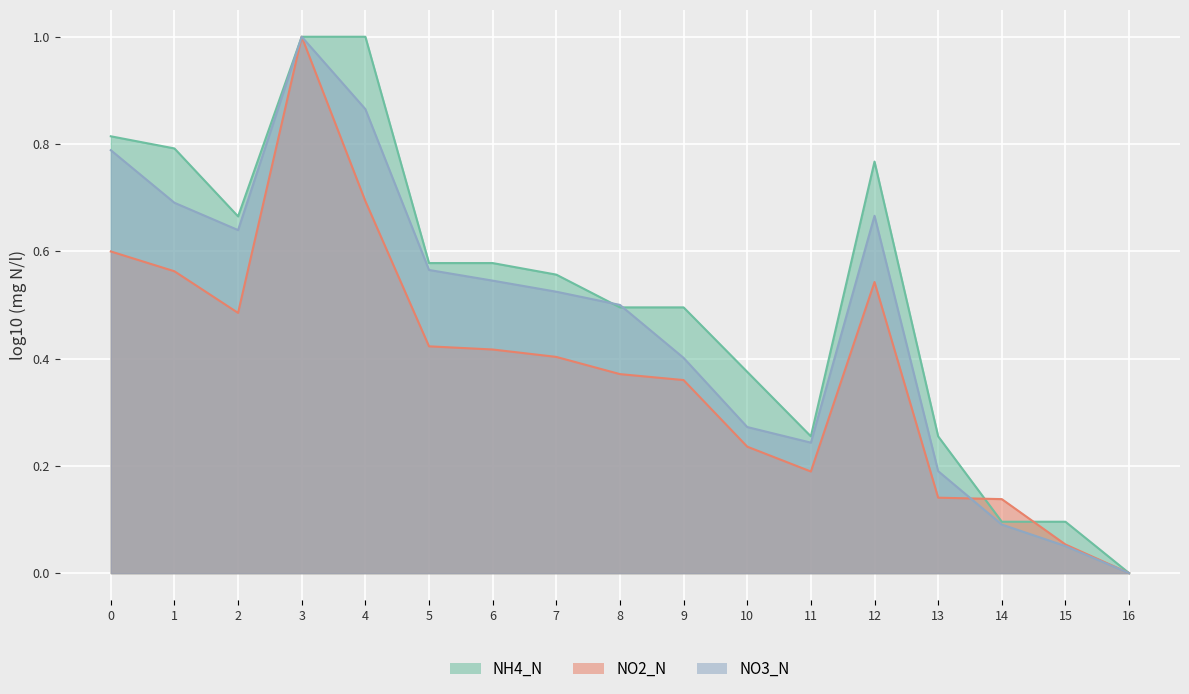

Which series has the largest total across all categories?

NH4_N